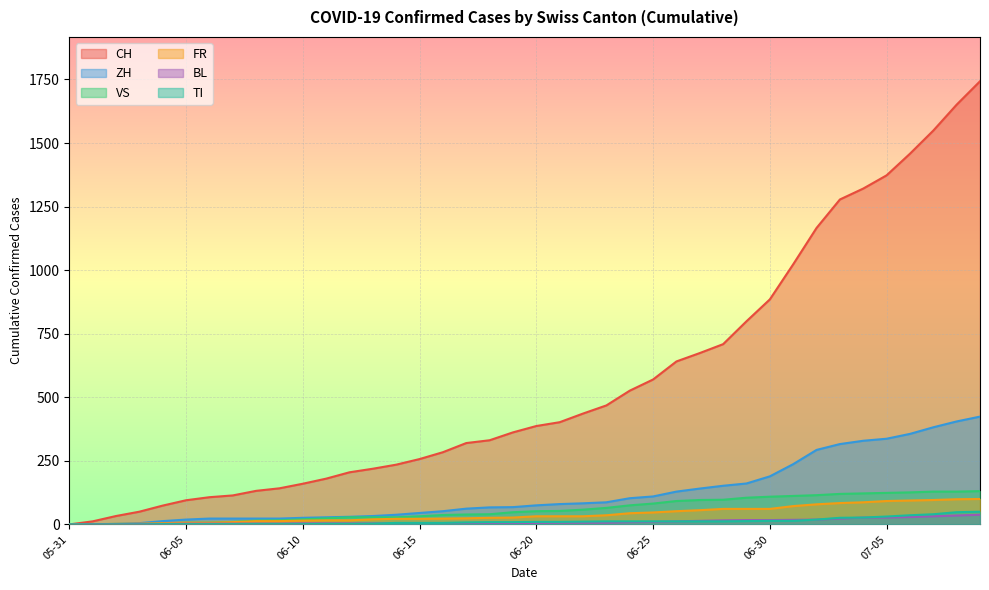

What is the average value of the TI series?

12